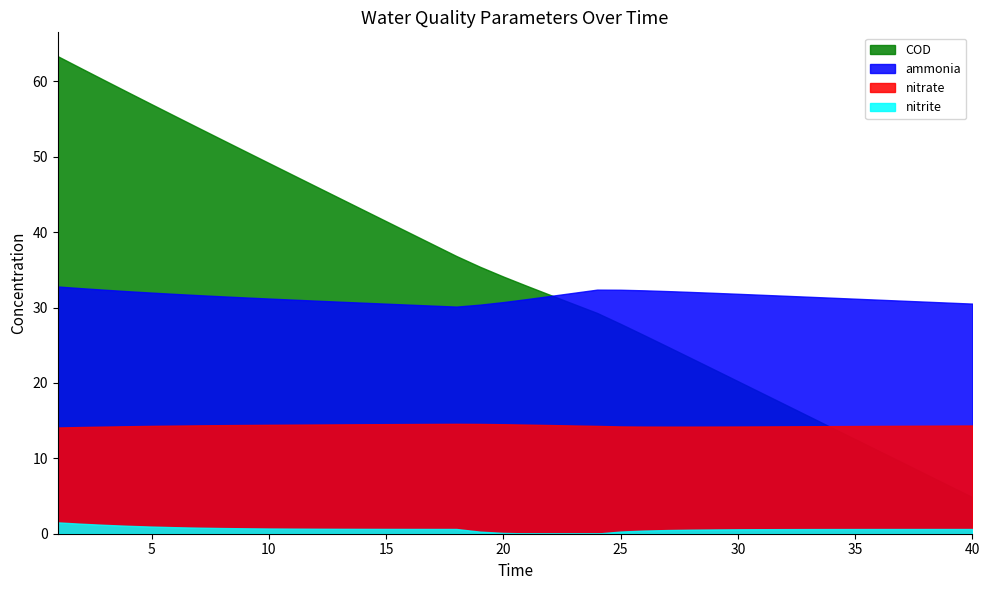

List the series in order of their peak value, lowest first.

nitrite, nitrate, ammonia, COD